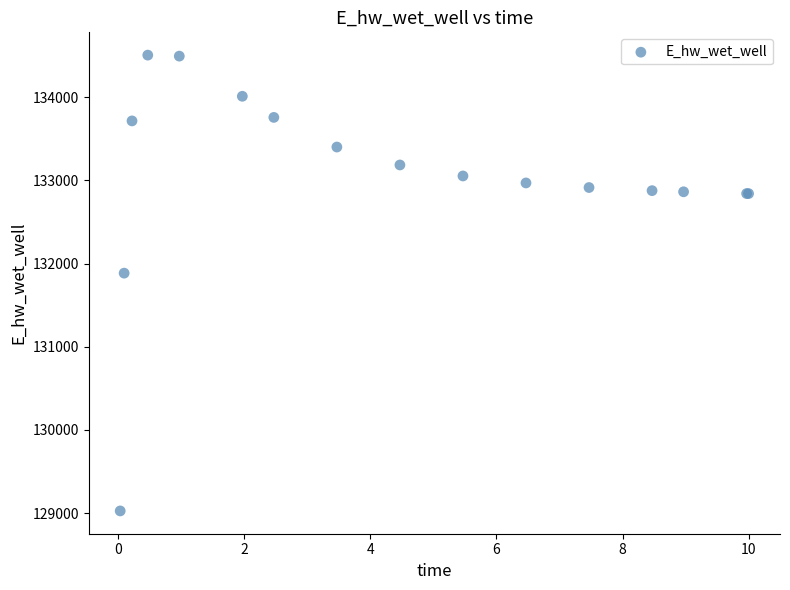

What Y value in the scatter plot is closest to 131766?

131885.6